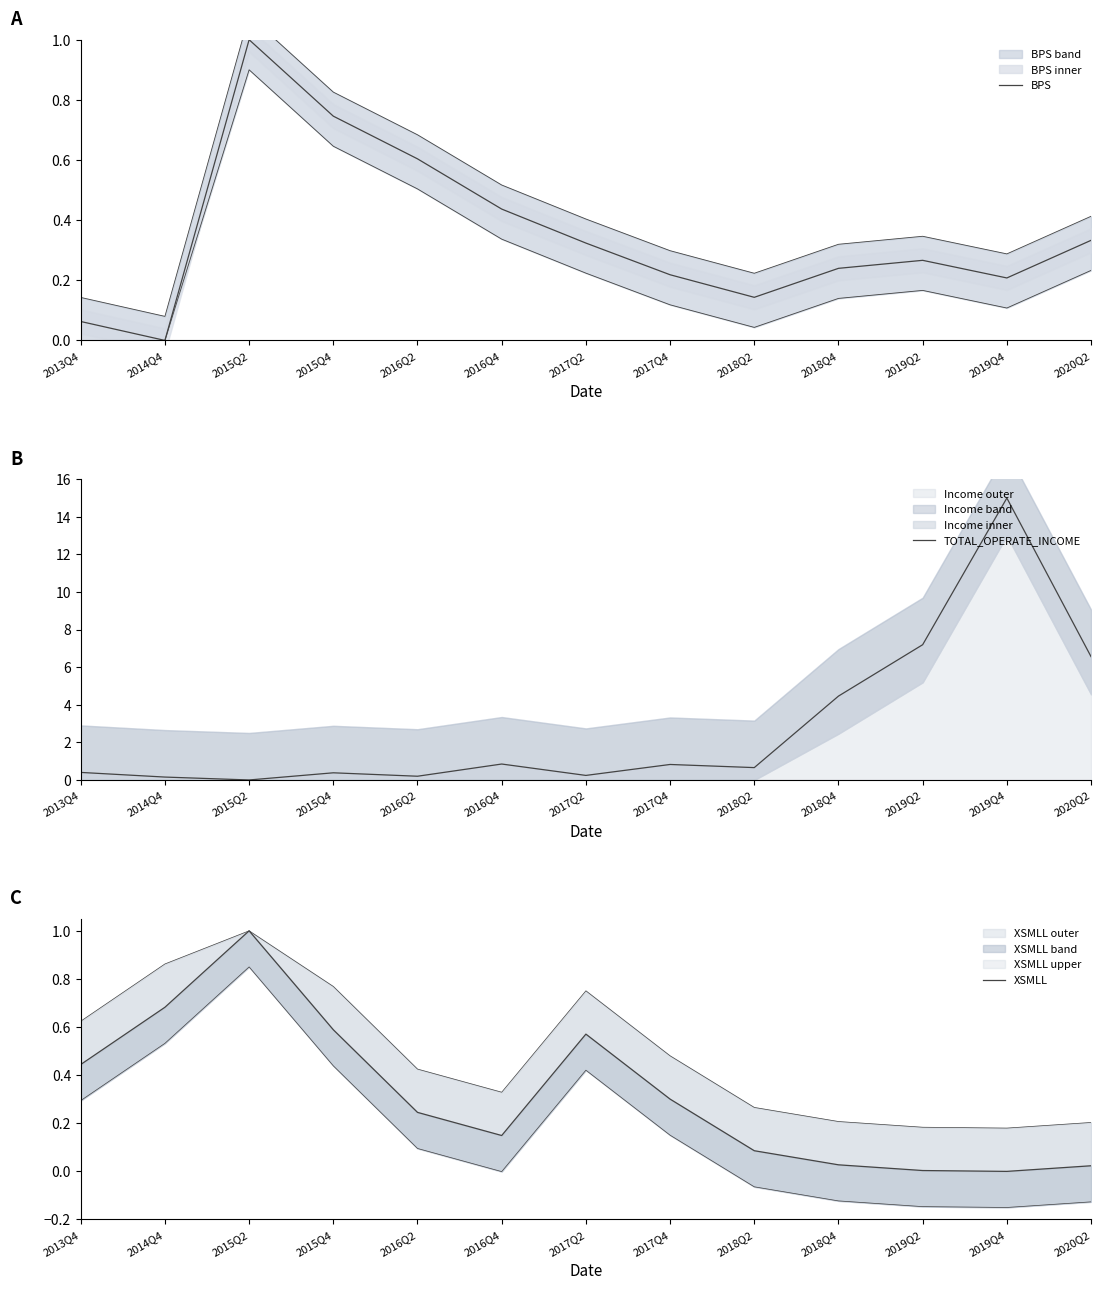

At which category does TOTAL_OPERATE_INCOME reach its first local peak?

2015Q4